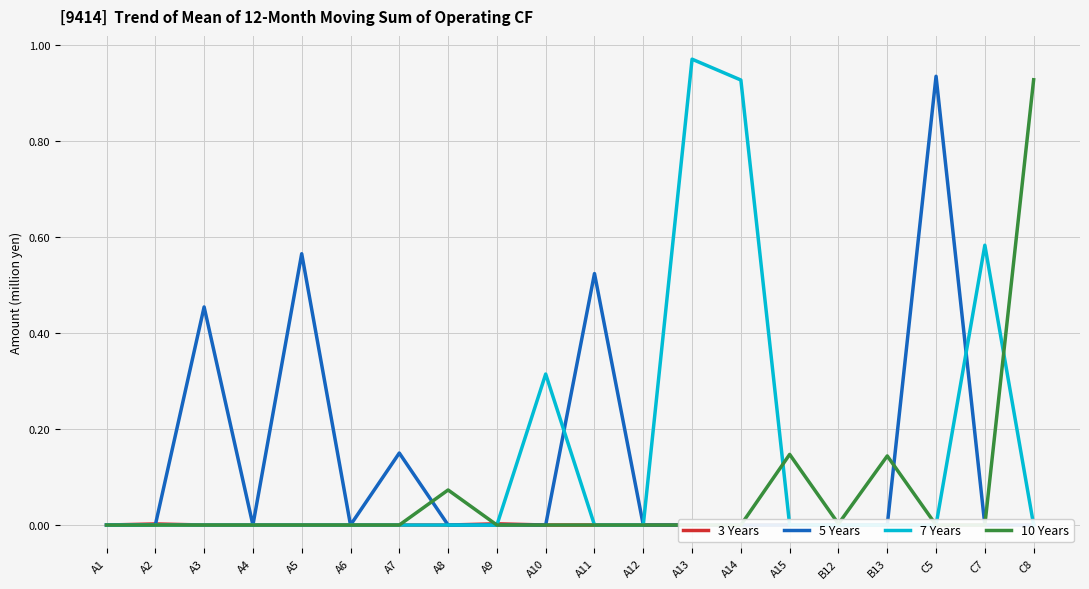

Where is the first local maximum for 5 Years?

A3